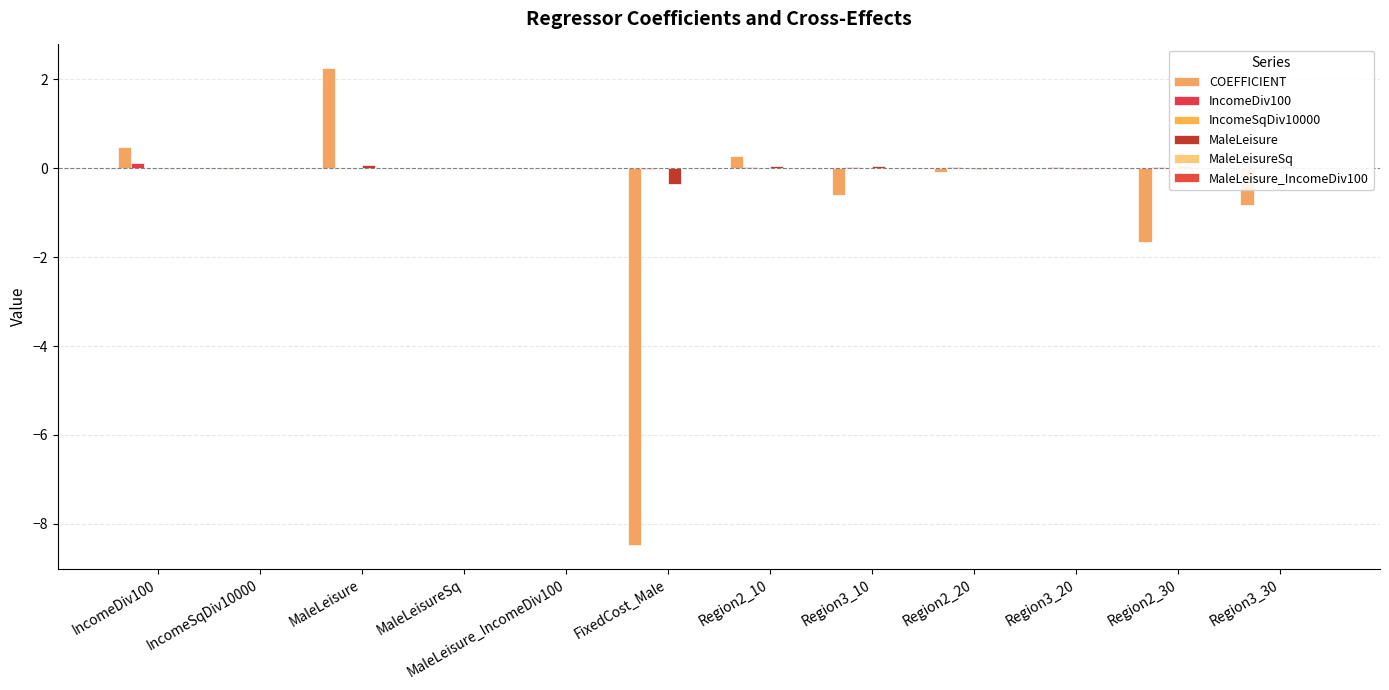

Which series has the largest total across all categories?

IncomeDiv100